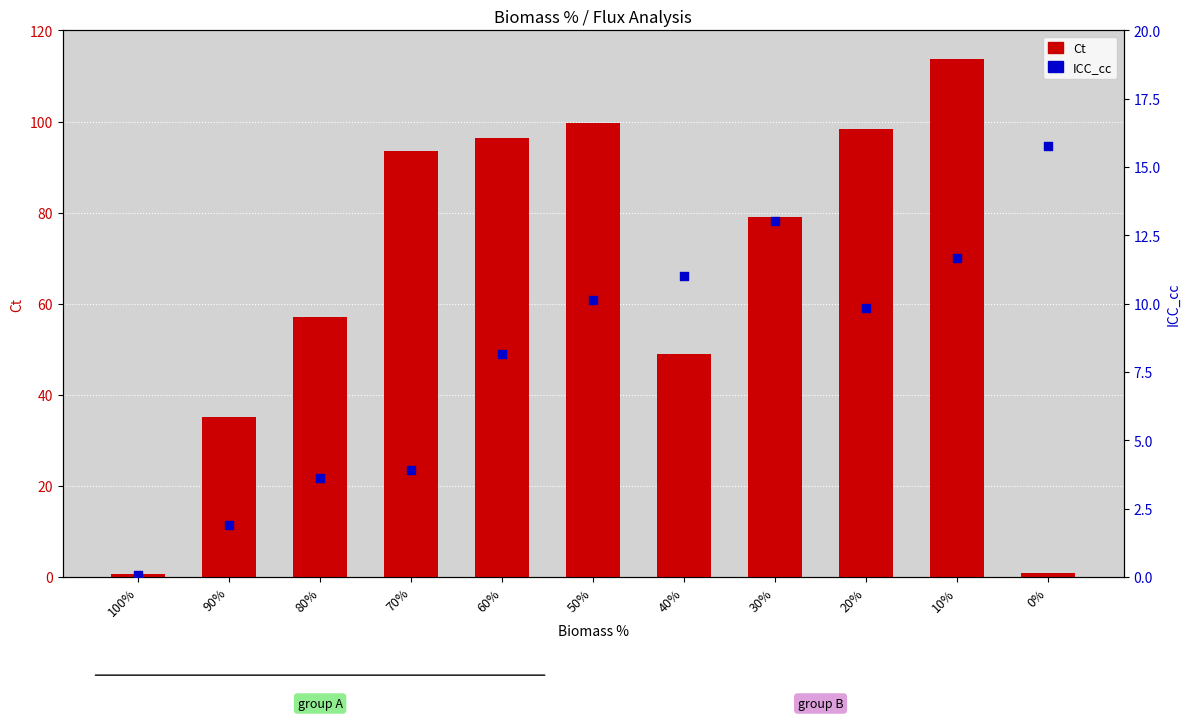

Which series has the widest spread of Y values?

Ct